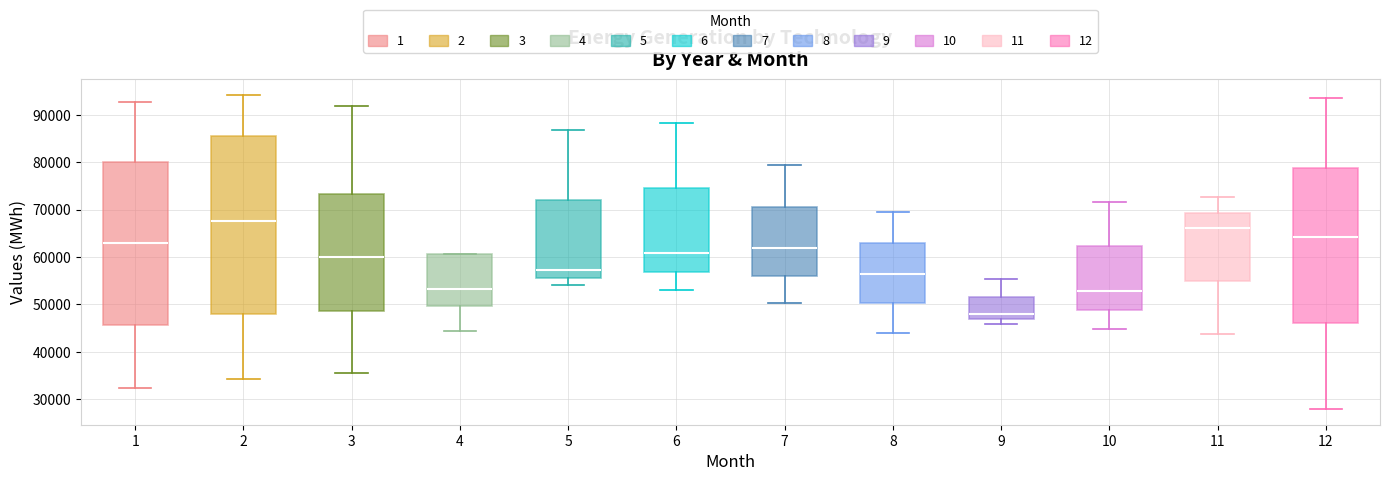

Which box's median line is the highest?

2